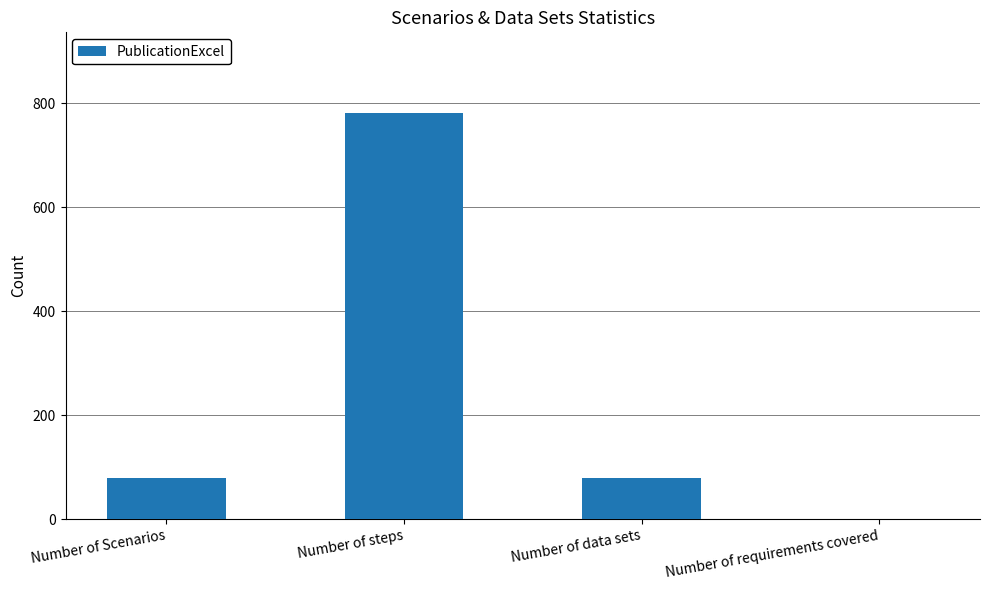

What is the change in value from Number of data sets to Number of requirements covered?

-78